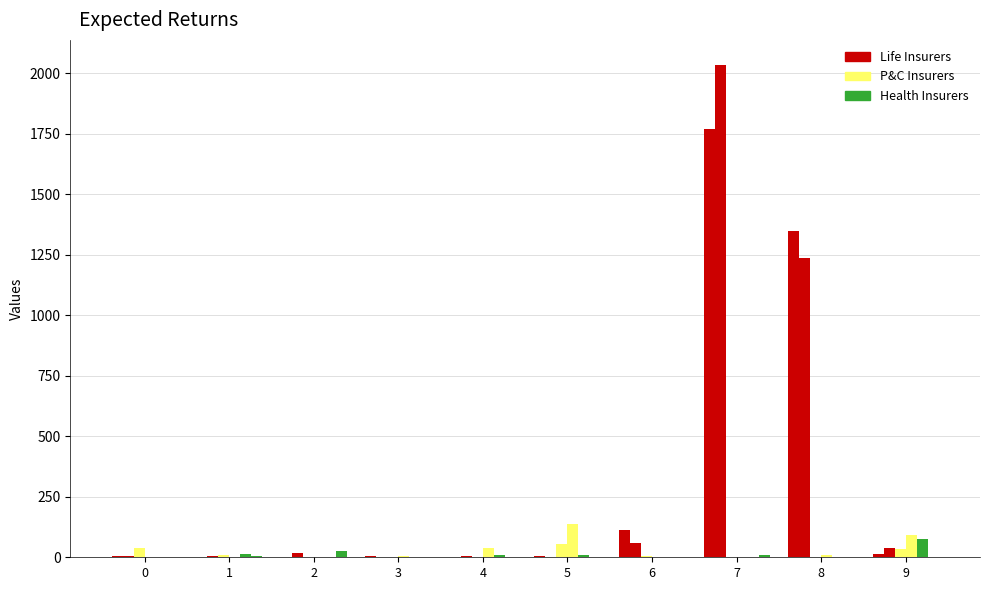

Reading left to right, extract all data points from this chart.

col_4: 0=4	1=2	2=1	3=4	4=0	5=6	6=113	7=1772	8=1348	9=12
col_5: 0=4	1=6	2=17	3=0	4=6	5=0	6=59	7=2037	8=1238	9=37
col_7: 0=38	1=11	2=0	3=0	4=0	5=54	6=5	7=2	8=0	9=36
col_9: 0=0	1=0	2=2	3=7	4=38	5=137	6=0	7=0	8=9	9=91
col_11: 0=1	1=13	2=0	3=2	4=10	5=9	6=0	7=0	8=0	9=76
col_2: 0=0	1=5	2=24	3=0	4=2	5=1	6=0	7=9	8=0	9=0